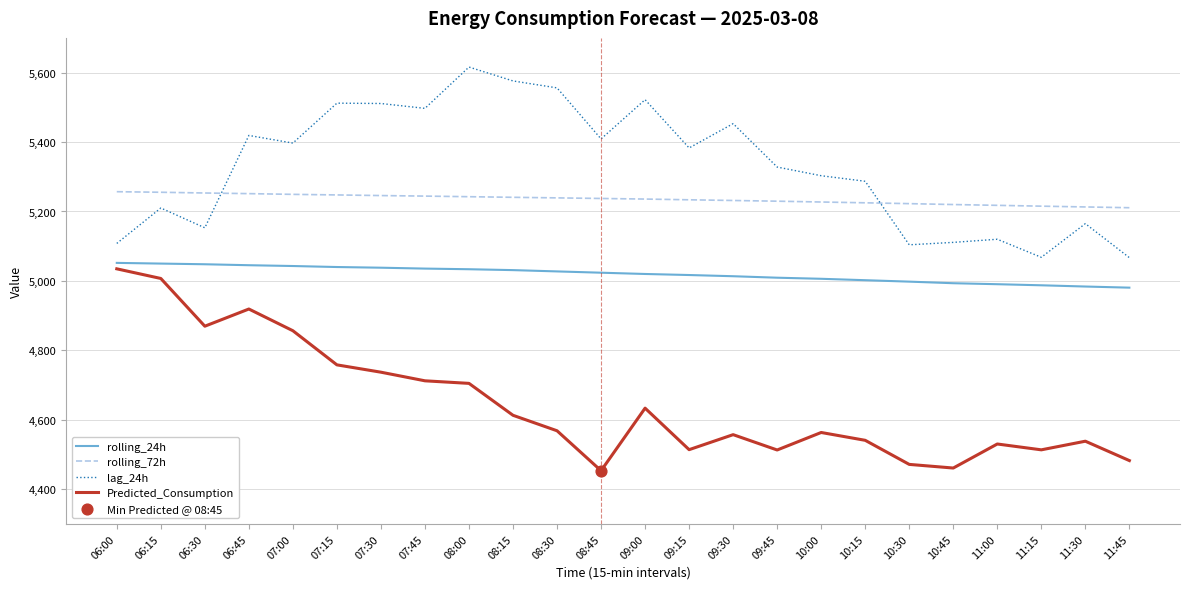

At how many categories does at least one series exceed 5099?

24